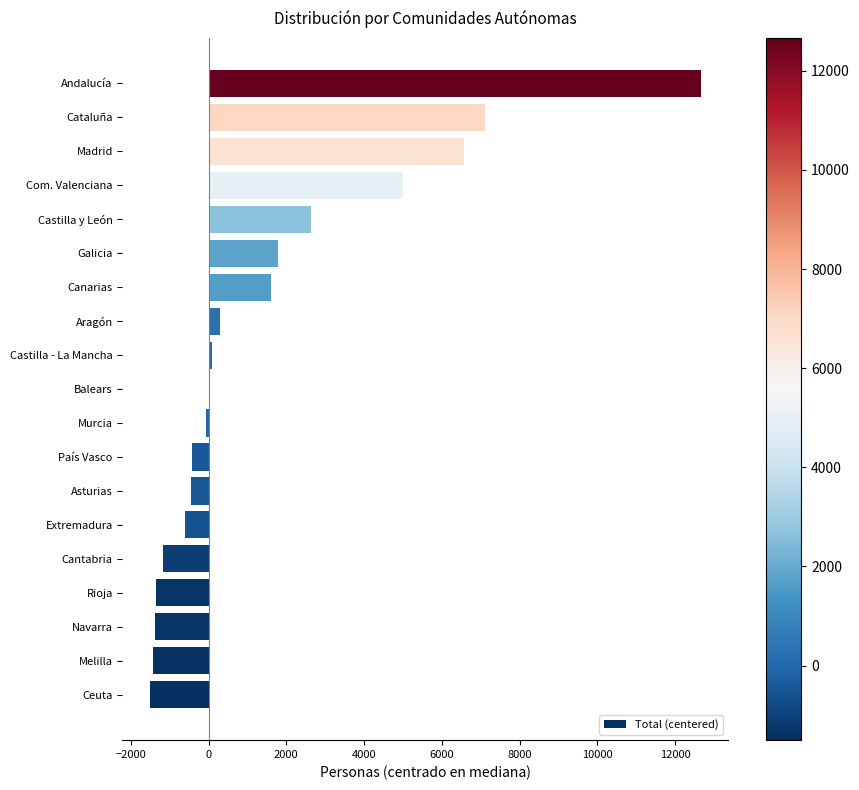

How many data points does each series have?

19